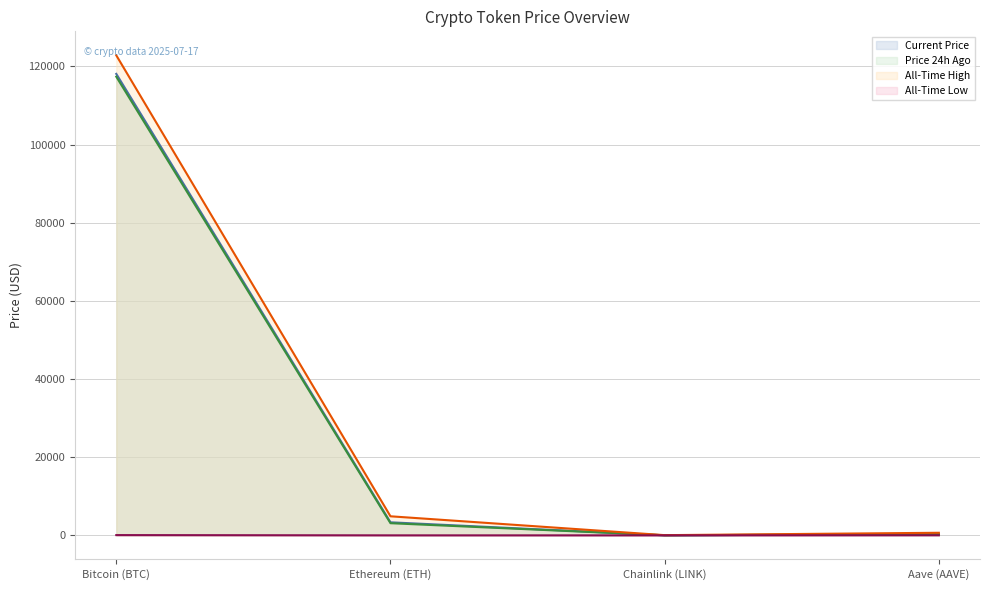

What is the minimum value shown in the chart?

0.1